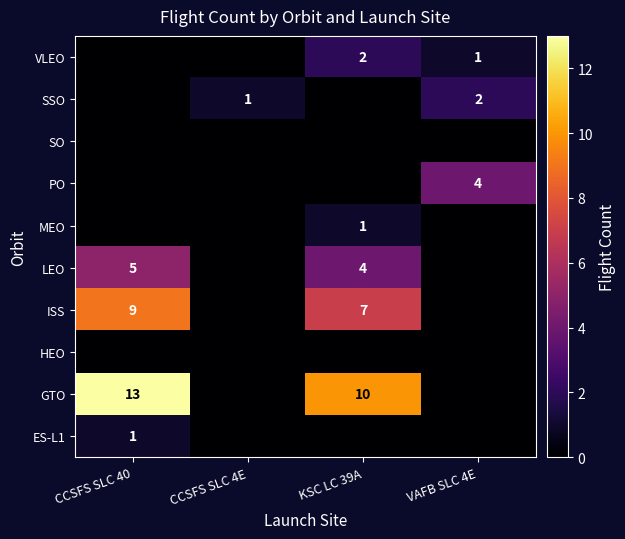

Is it true that LEO equals 5 at CCSFS SLC 40?

True